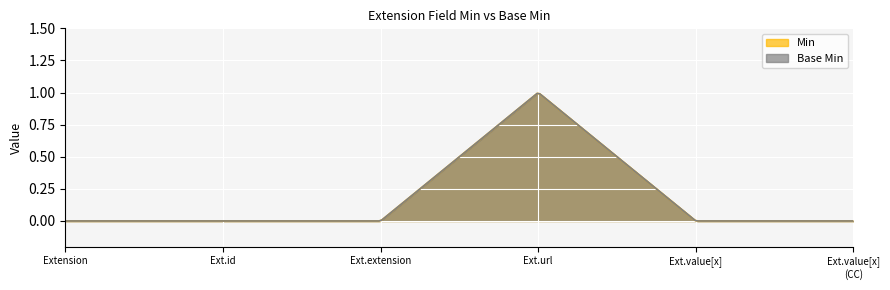

Does the chart display data point markers on the line(s)?

No